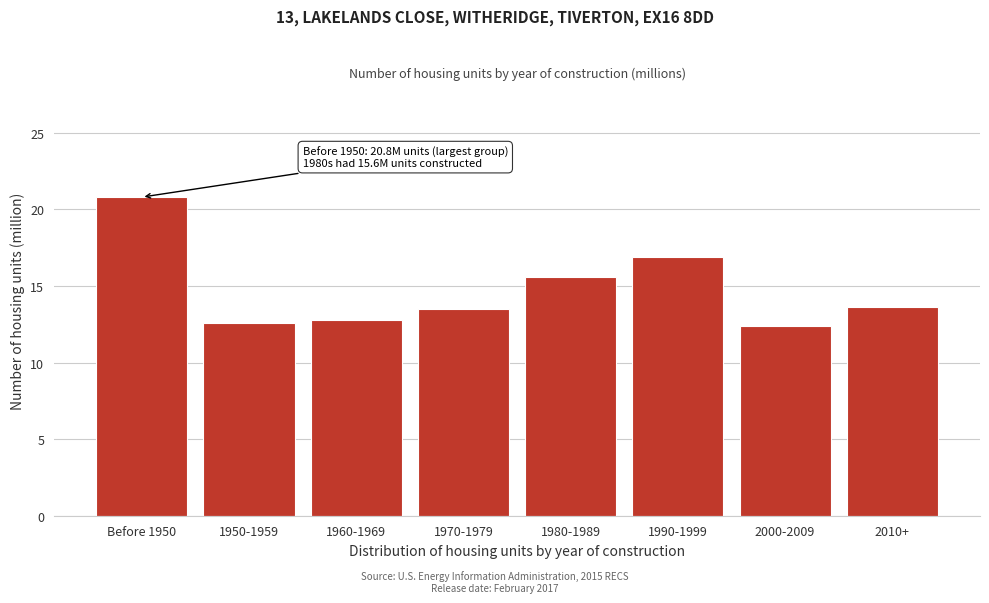

Read the value at Before 1950.

20.8